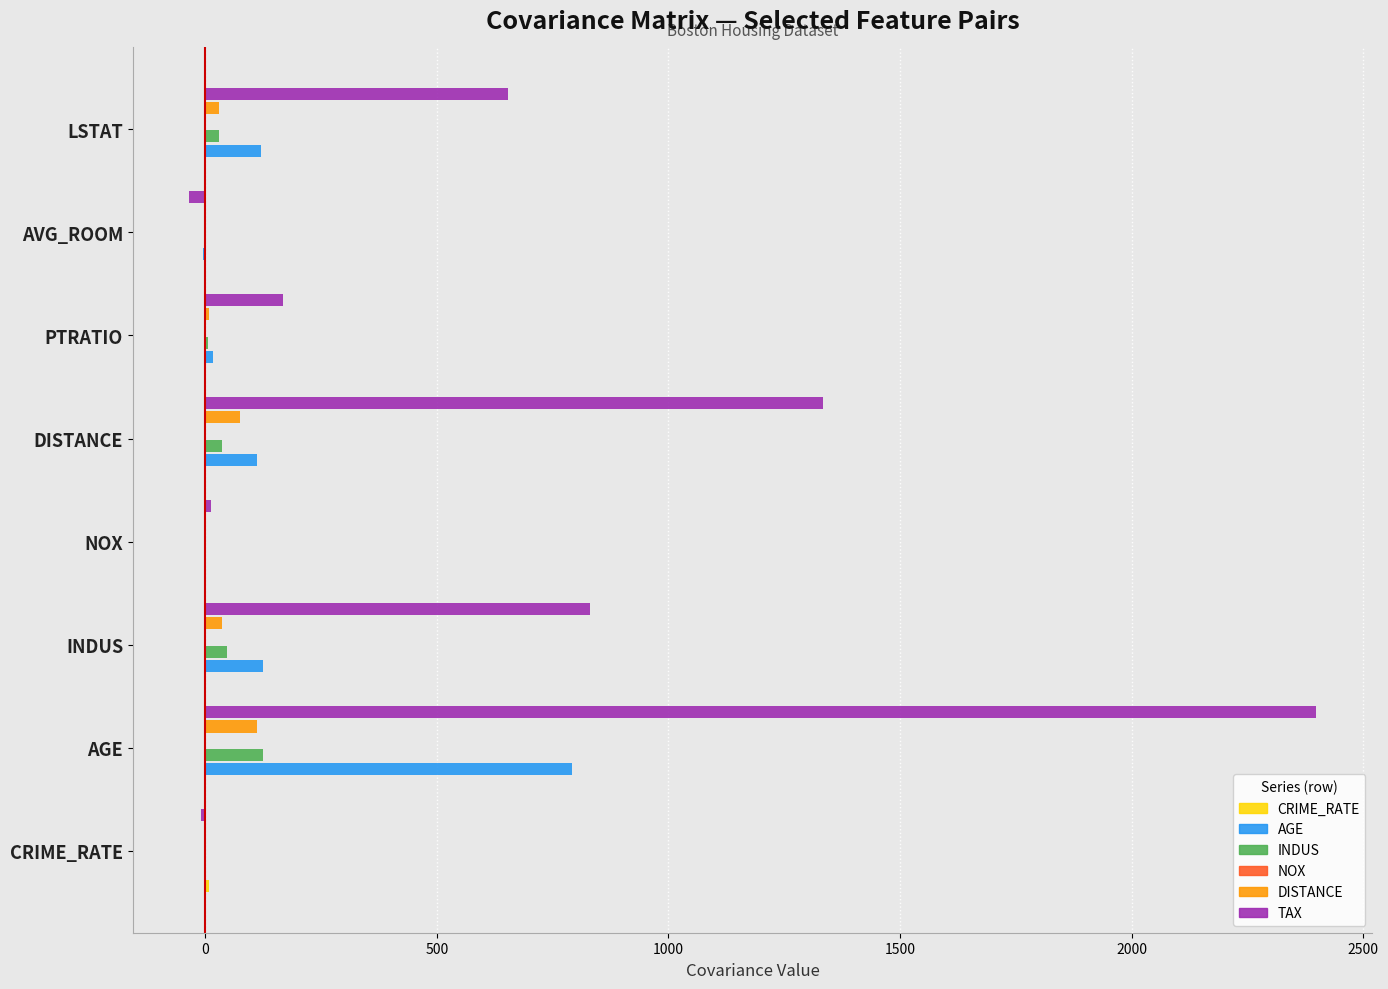

What is the sum of all TAX values?

5354.3